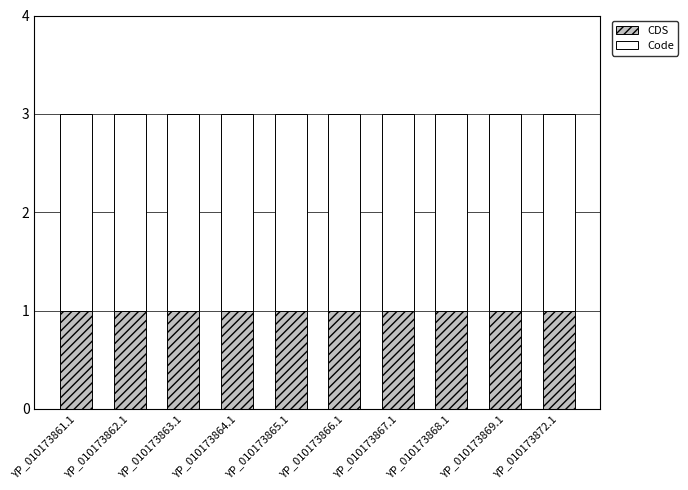

Is it true that CDS equals 1 at YP_010173872.1?

True